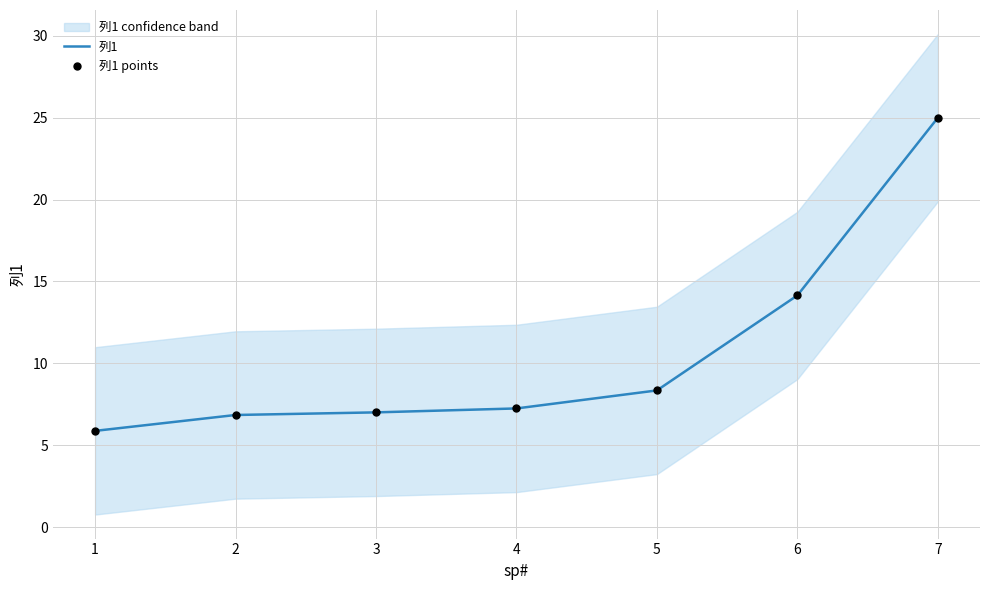

At which category is the sum across all series the highest?

7